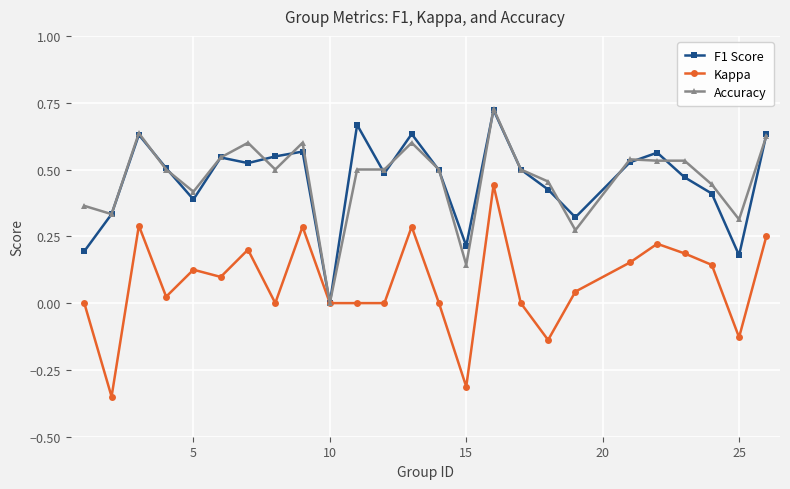

True or false: Accuracy has more than 0 points higher than both neighbors.

True